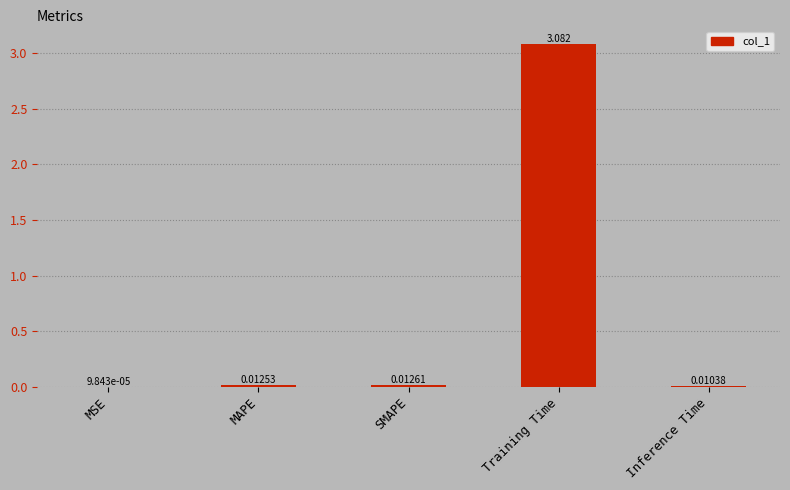

Which label corresponds to the largest value in the chart?

Training Time